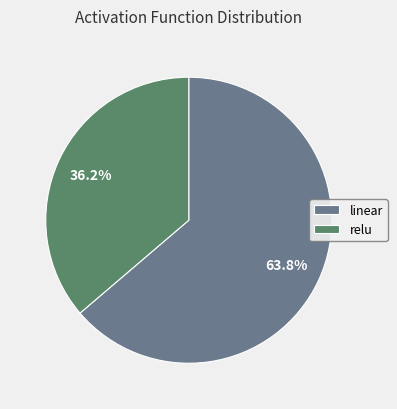

To the nearest percent, what portion does relu represent?

36%